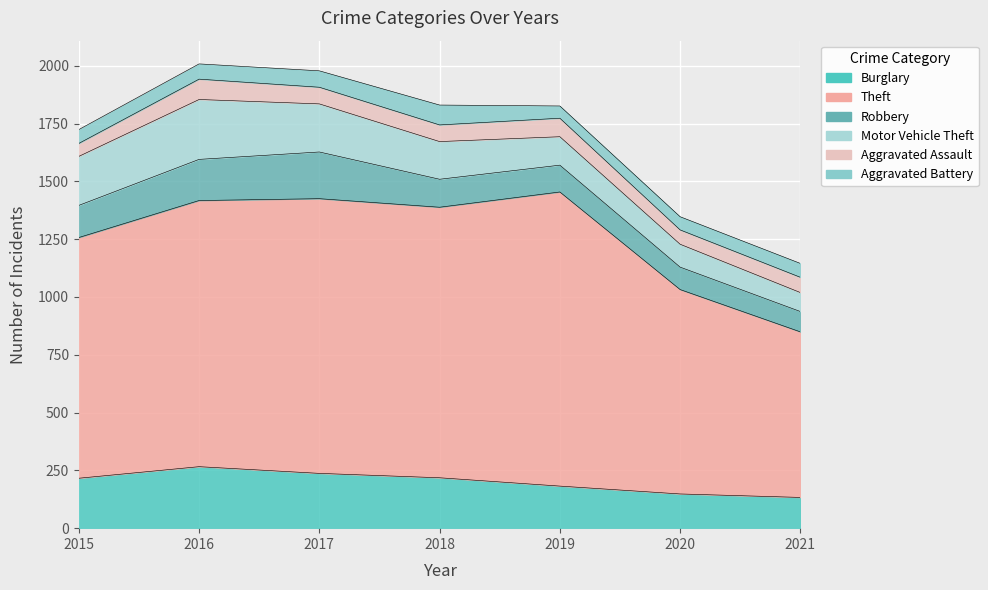

How many values in the Robbery series exceed 121?

3